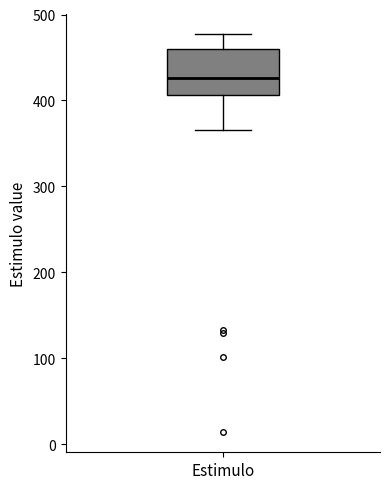

Transcribe this box plot: give where the median line is, the range the box spans, and where the two whiskers end, as read against the y-axis. The values are not printed on the chart, so give them approximately, as read against the axis.

median 430, box 410 to 460, whiskers 370 to 480